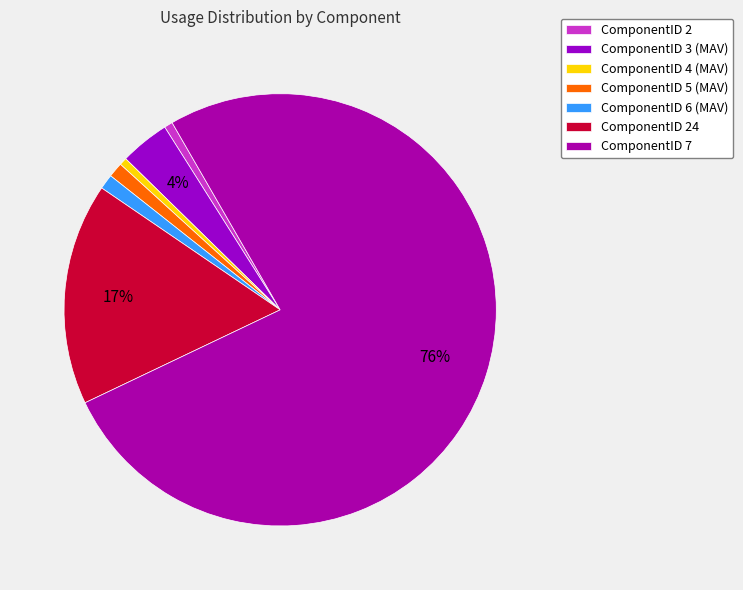

Count the number of slices in the pie.

7